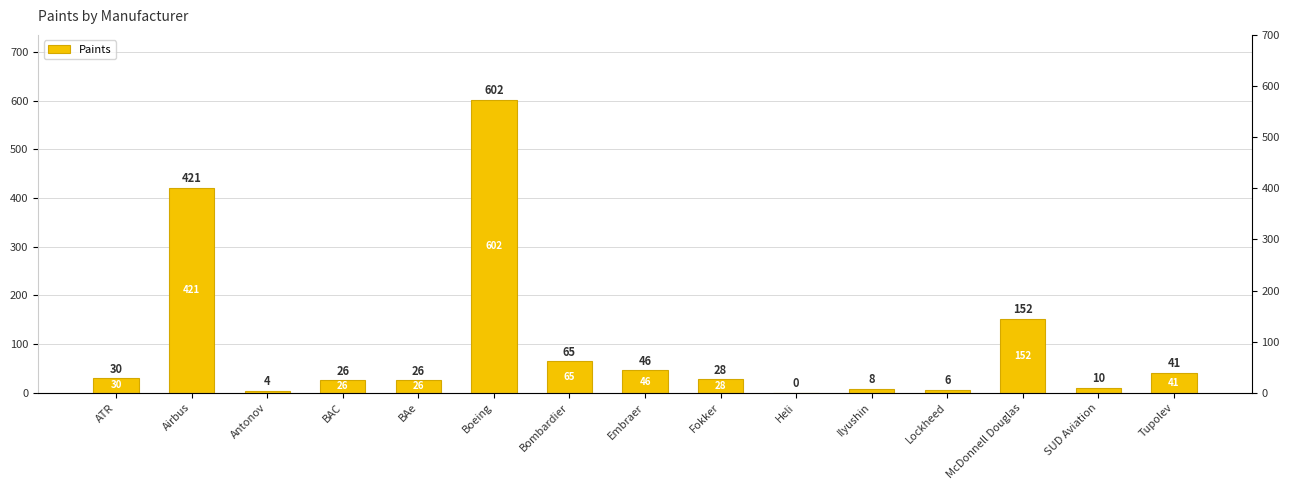

Does the chart contain any negative values?

No